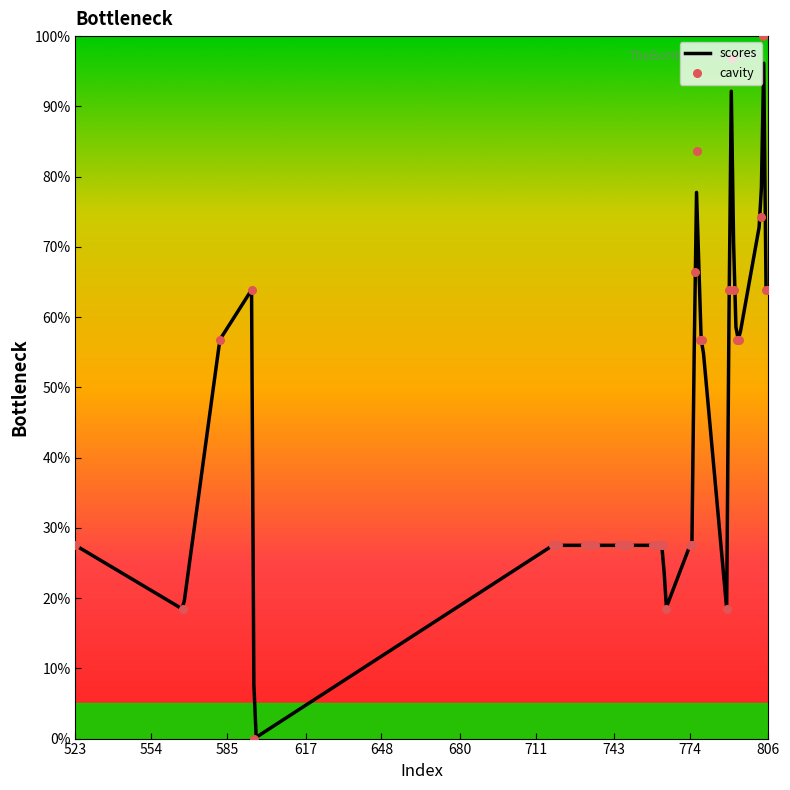

What is the ratio of the value at 791 to the value at 747?

3.5